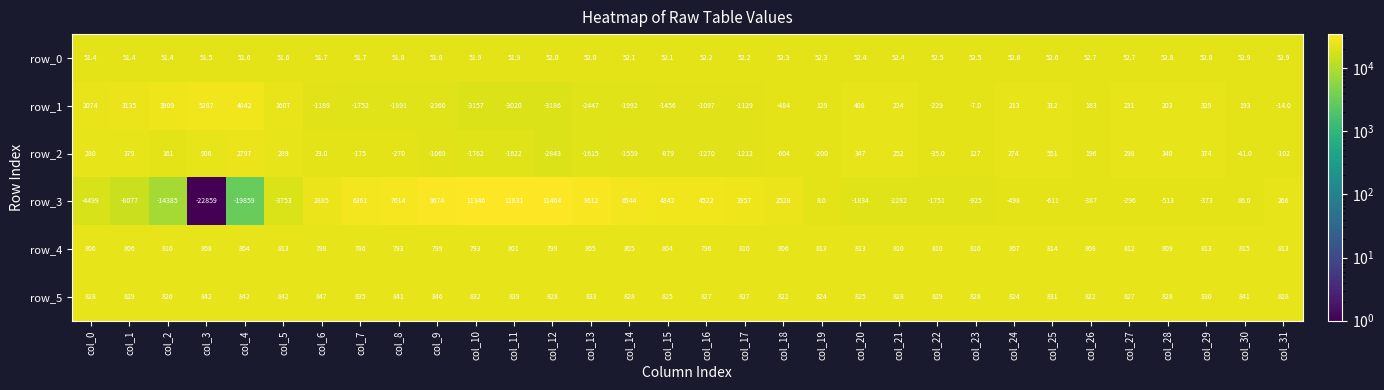

What is the lowest value of the row_3 series?

-22859.0